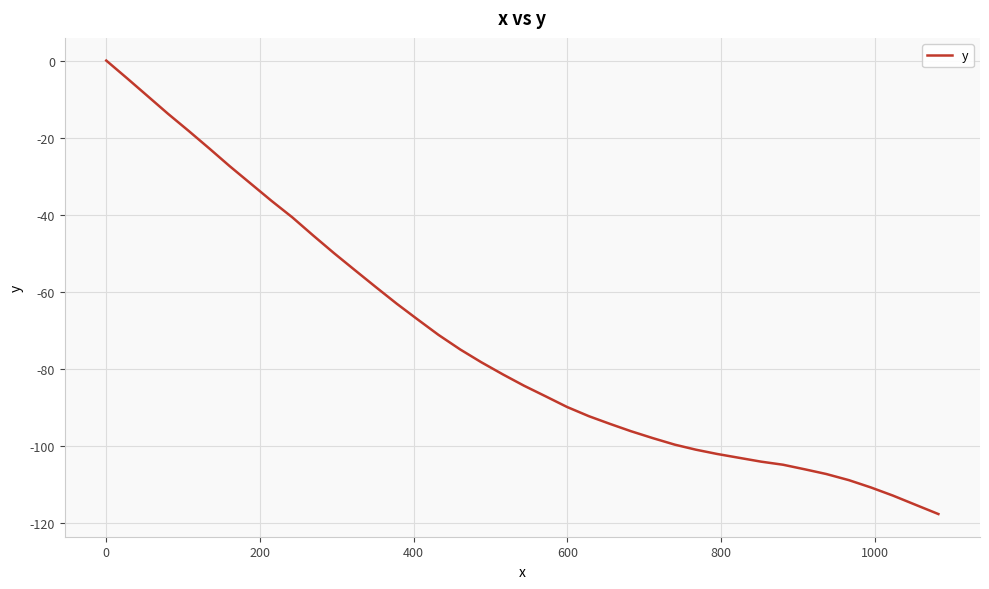

What is the minimum value shown in the chart?

-117.7